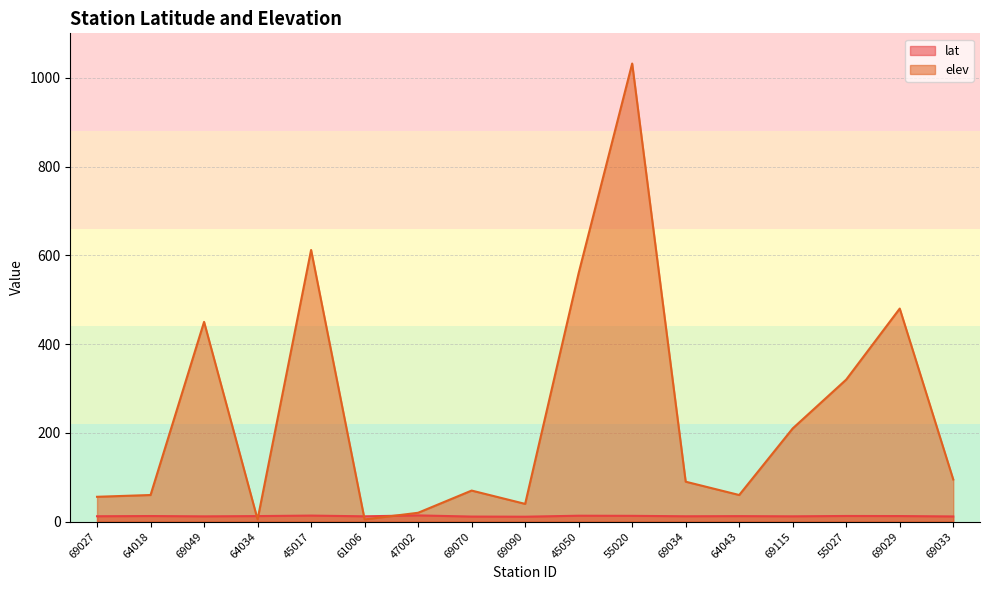

The lat series shows 7.7 at 55020. True or false?

False